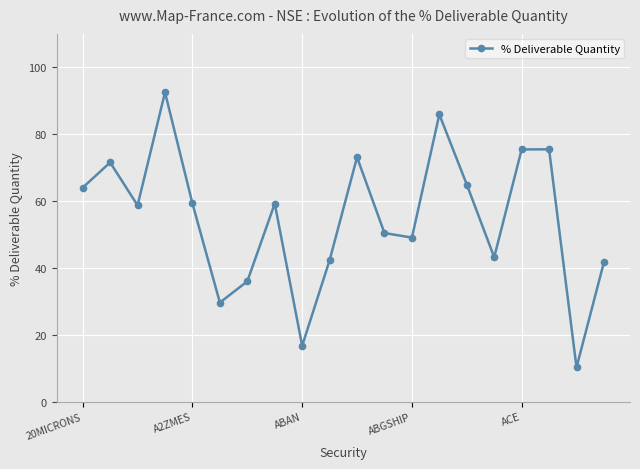

How many interior local peaks (higher than both neighbors) does the data have?

6